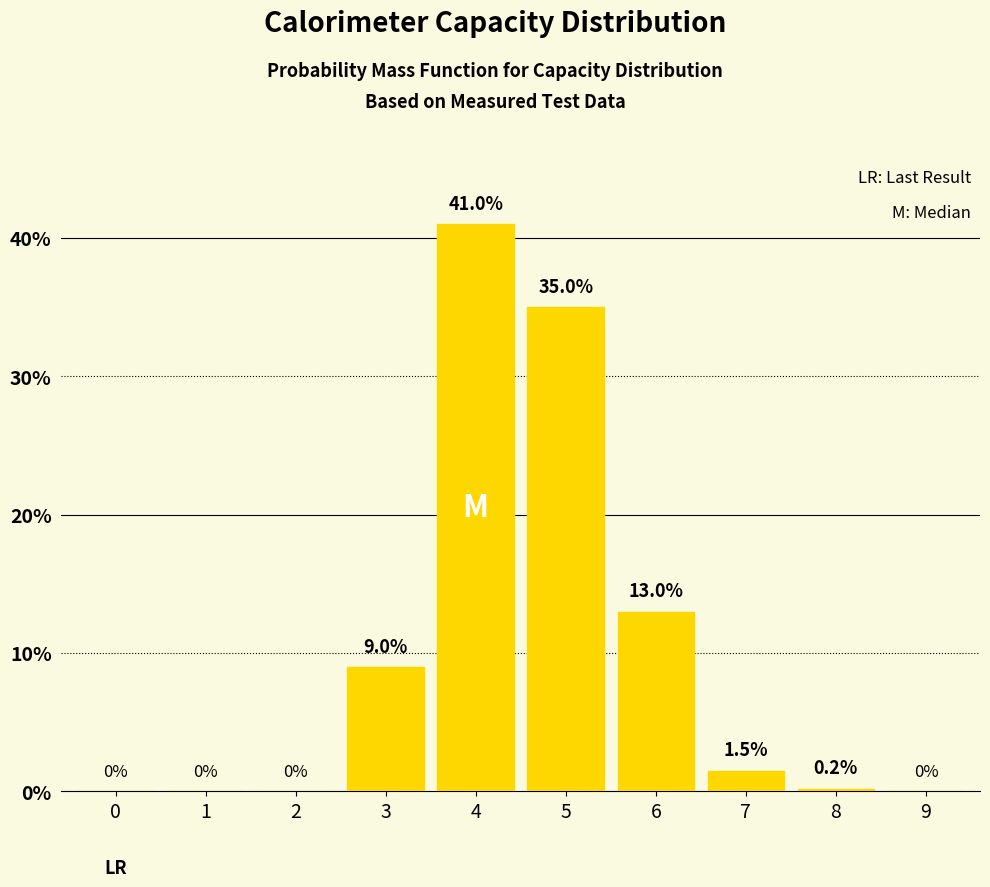

Count the number of categories in the chart.

10